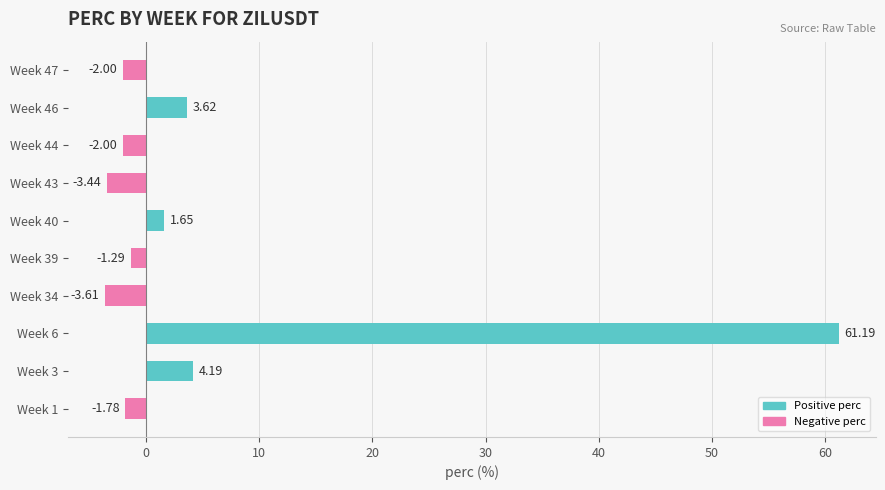

What is the change in value from Week 6 to Week 44?

-63.2